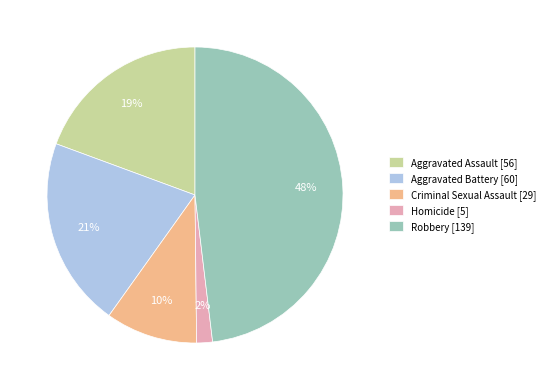

True or false: Aggravated Battery accounts for 27% of the total.

False